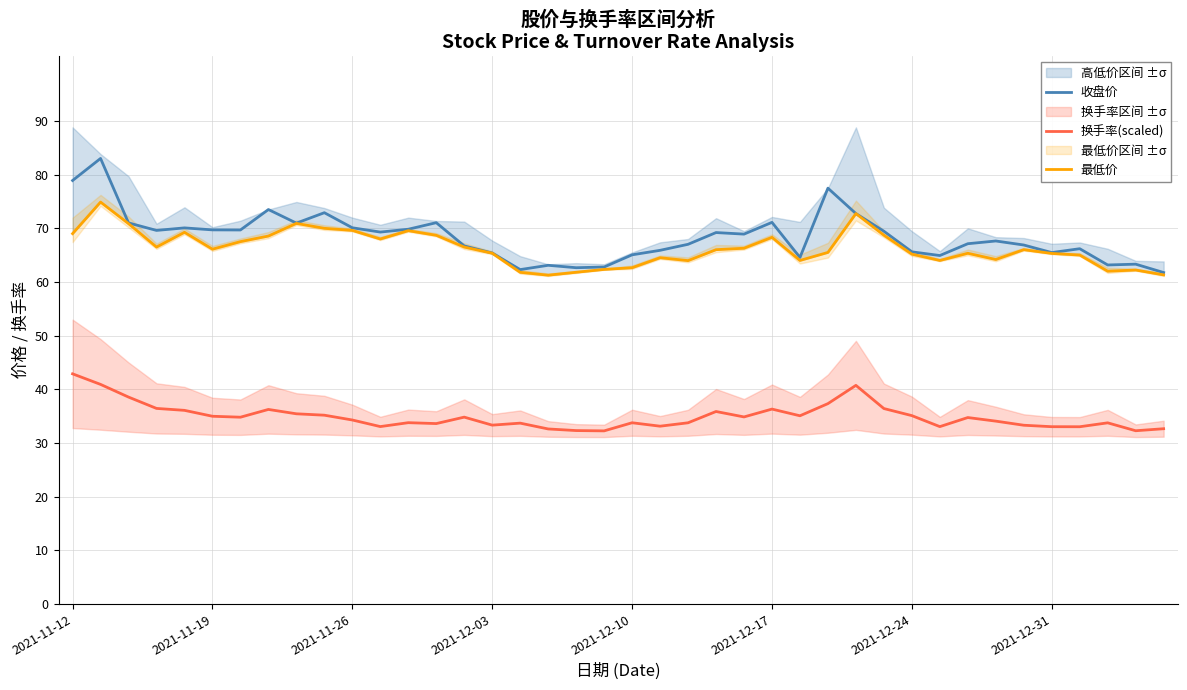

The value of 换手率(scaled) at 2021-12-31 is 56.4. True or false?

False